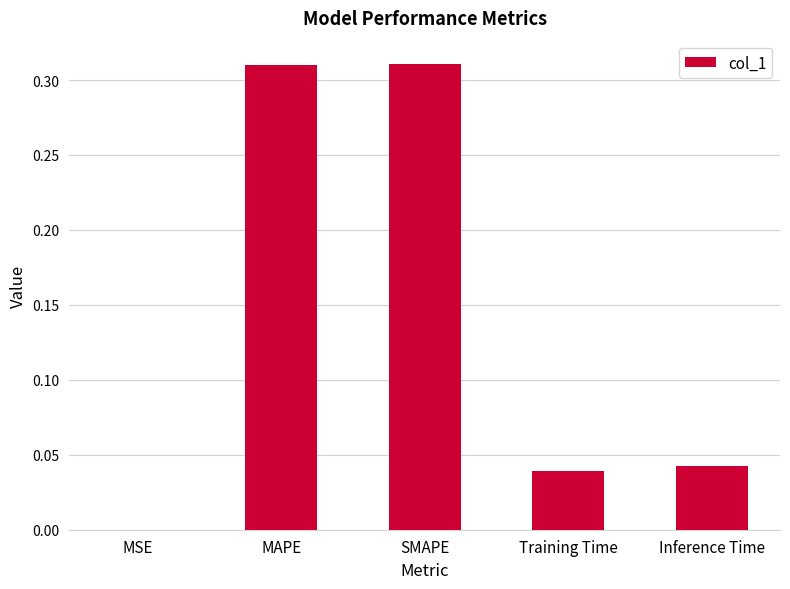

Between MAPE and MSE, which is larger?

MAPE